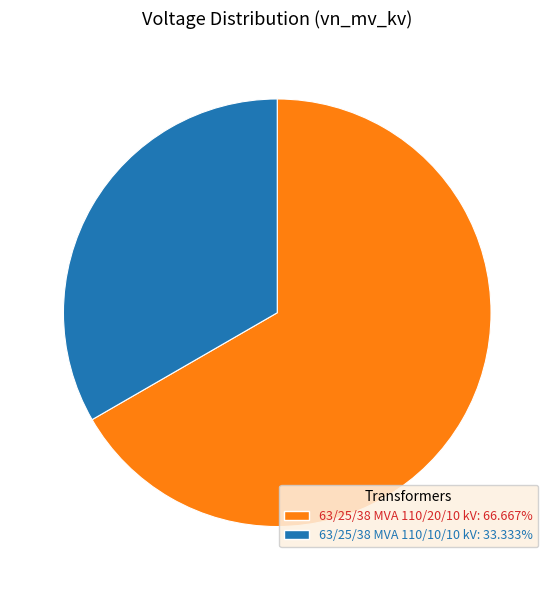

Combined, do 63/25/38 MVA 110/20/10 kV and 63/25/38 MVA 110/10/10 kV account for over 50%?

Yes